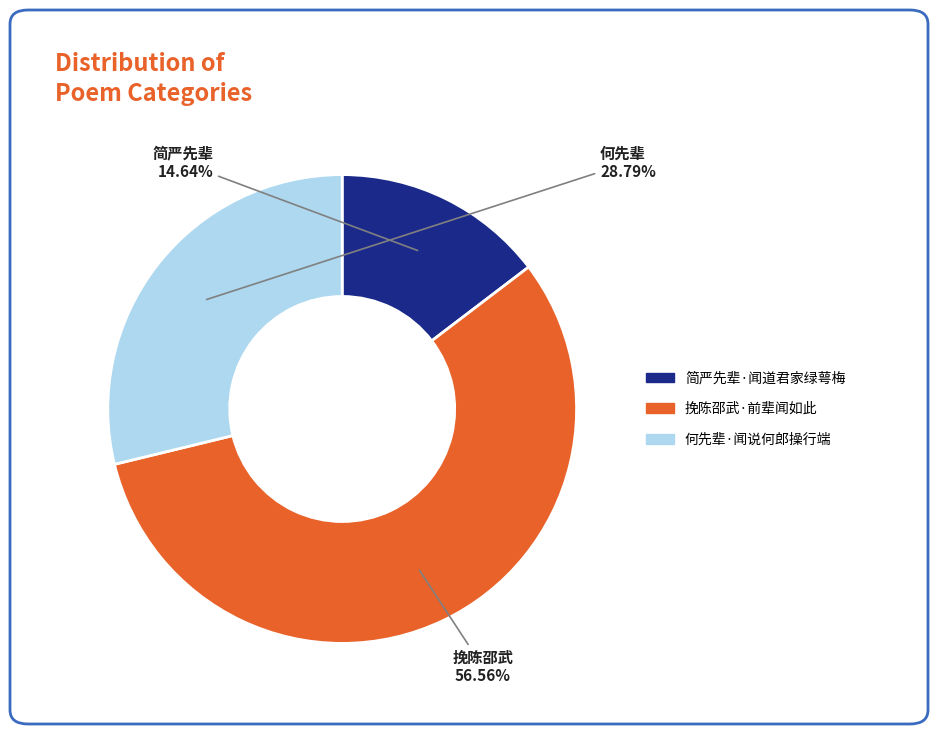

How many slices are in this pie chart?

3